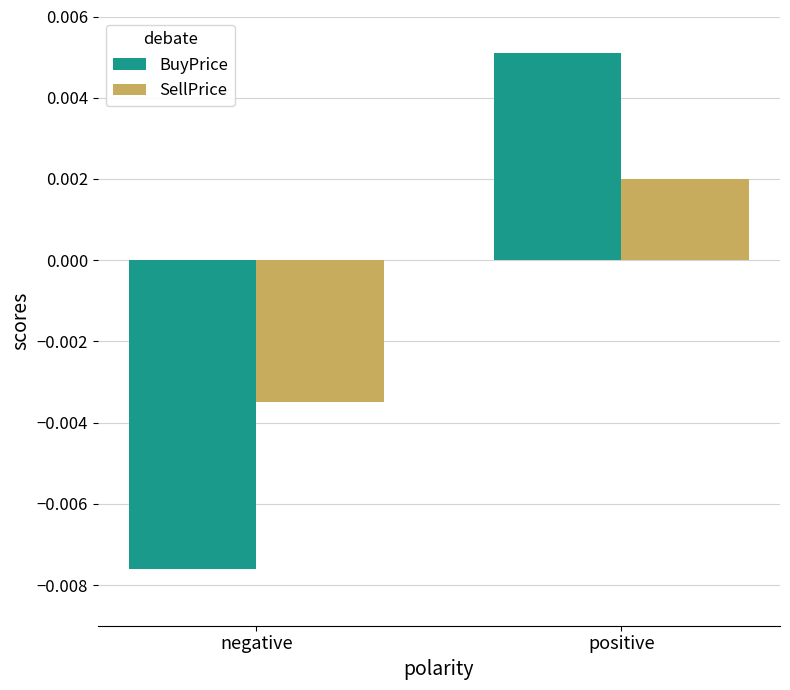

At positive, list the series in order from smallest to largest.

SellPrice, BuyPrice